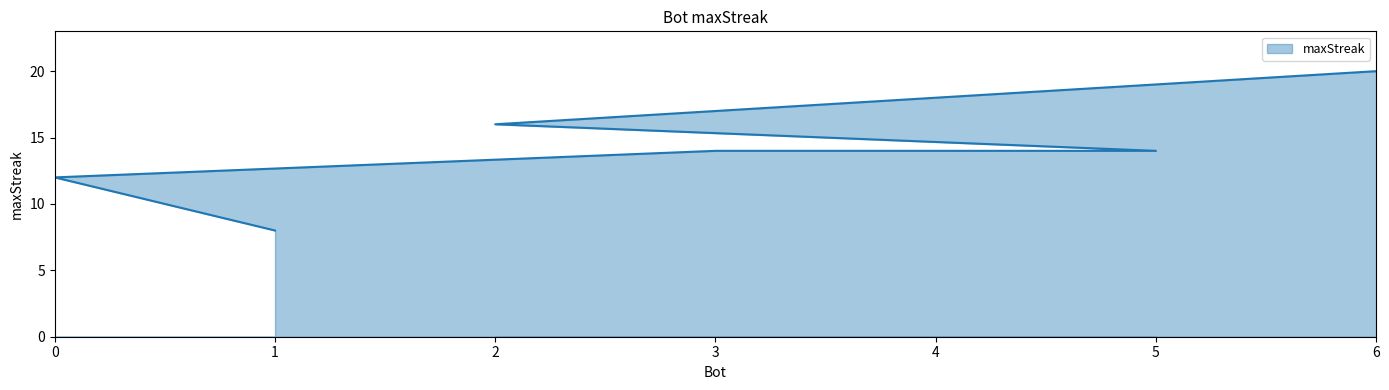

True or false: the data shows 8 at 1.

True